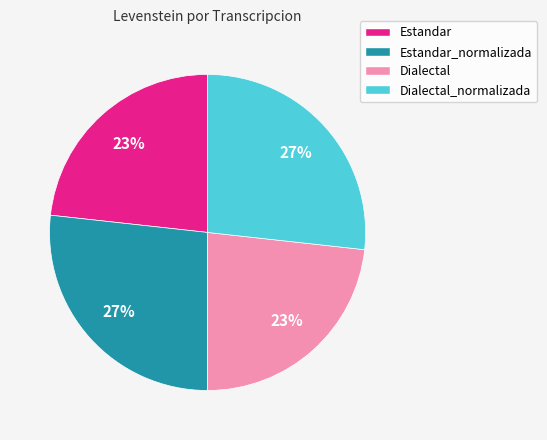

Which has a higher value, Dialectal or Estandar_normalizada?

Estandar_normalizada